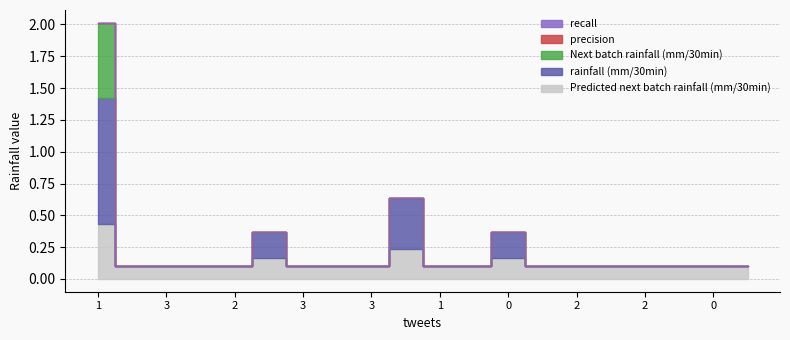

True or false: recall and Predicted next batch rainfall (mm/30min) intersect in this chart.

False